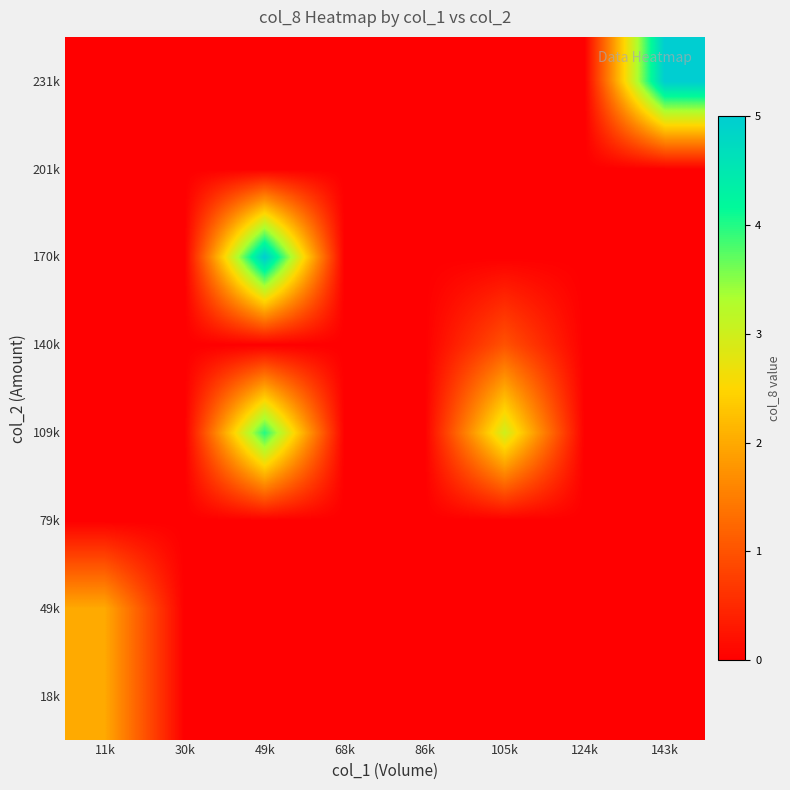

How many distinct data groups are displayed?

8